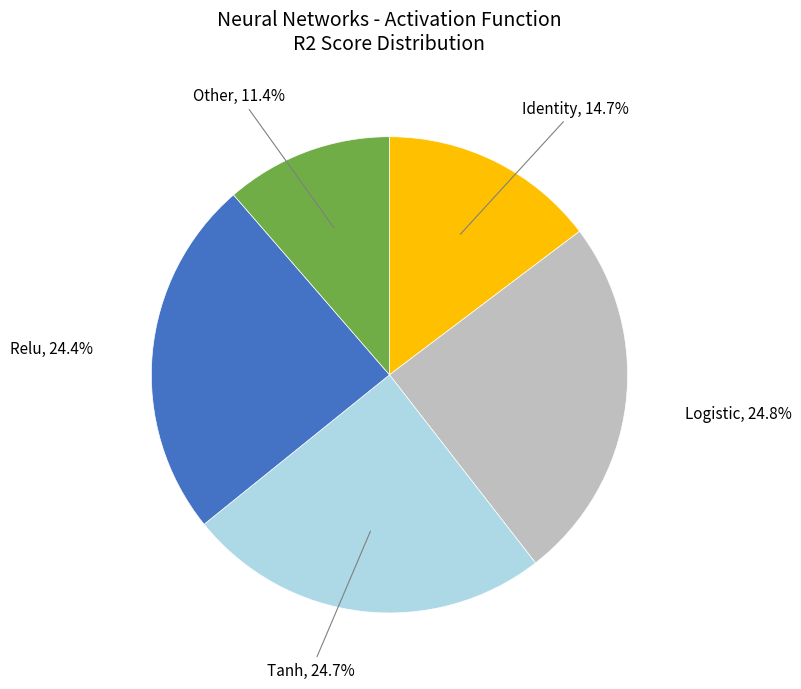

Does any single category account for the majority?

No